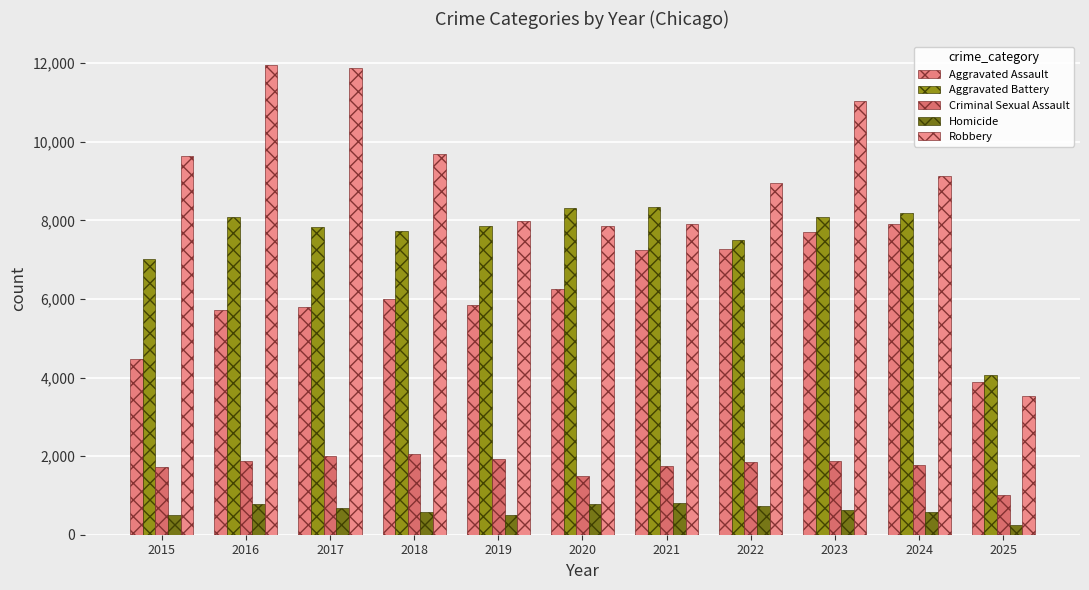

What are all the series names shown in the legend?

Aggravated Assault, Aggravated Battery, Criminal Sexual Assault, Homicide, Robbery